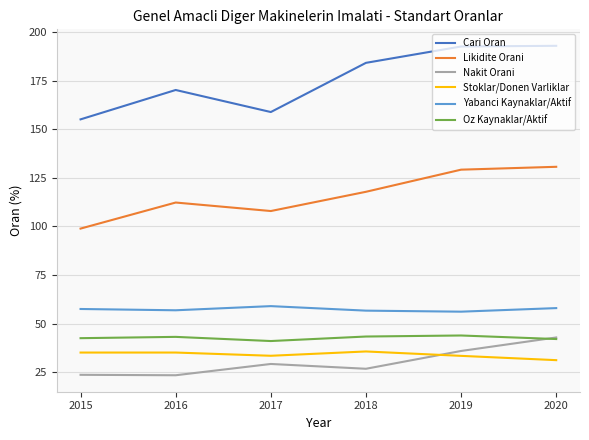

What are all the series names shown in the legend?

Cari Oran, Likidite Orani, Nakit Orani, Stoklar/Donen Varliklar, Yabanci Kaynaklar/Aktif, Oz Kaynaklar/Aktif